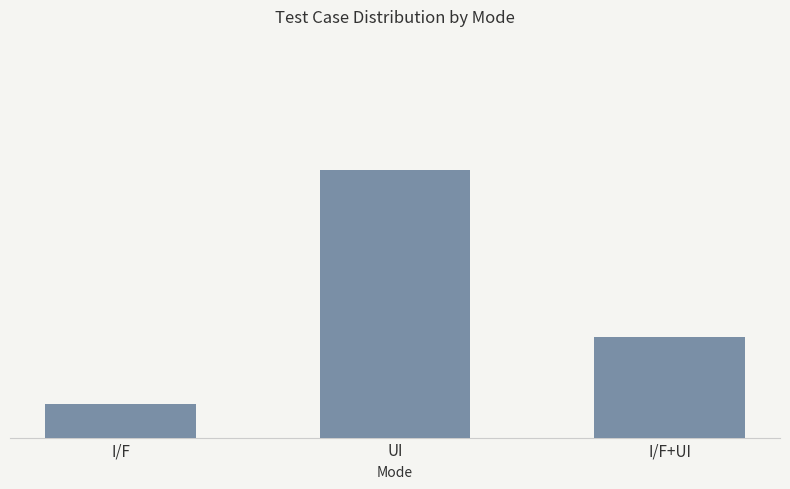

What is the change in value from UI to I/F+UI?

-5